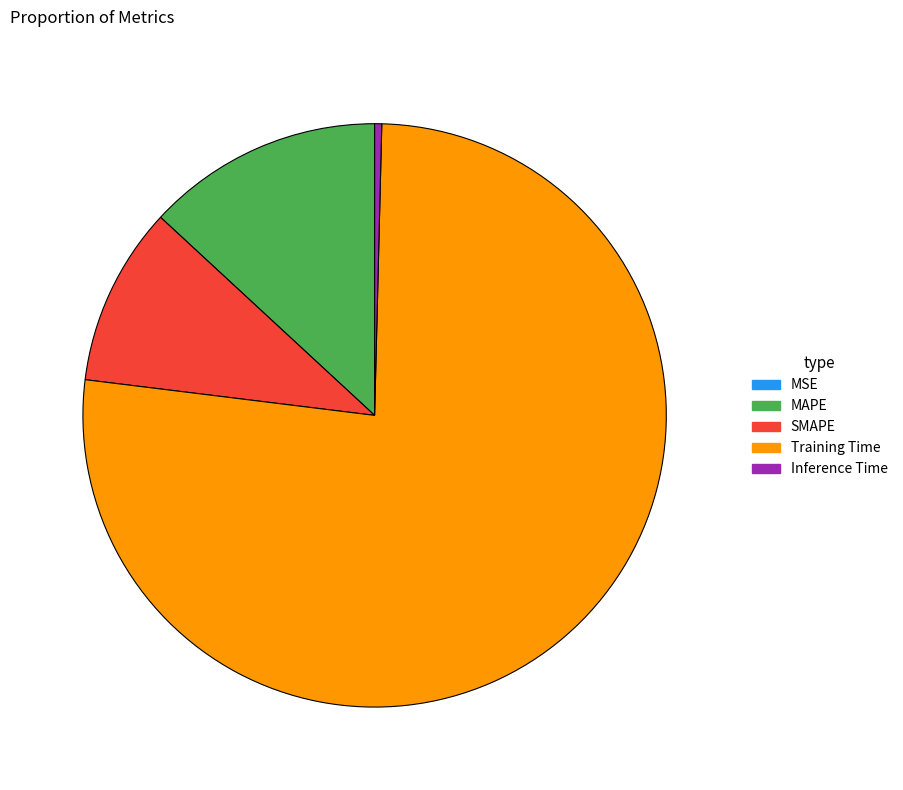

Between Training Time and SMAPE, which is larger?

Training Time